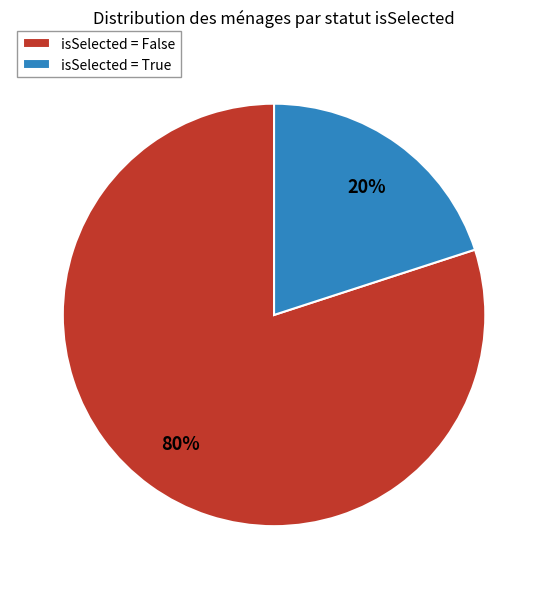

Combined, do isSelected = True and isSelected = False account for over 50%?

Yes